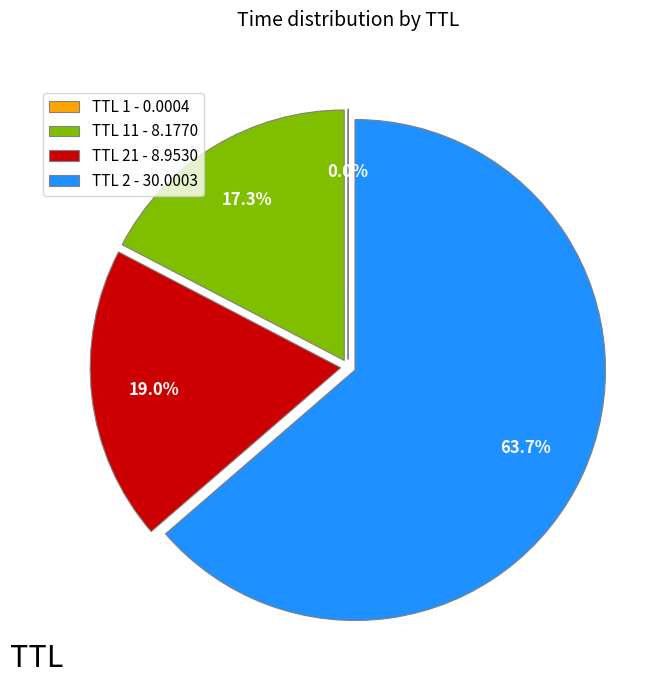

What is the largest slice in the pie chart?

TTL 2 - 30.0003